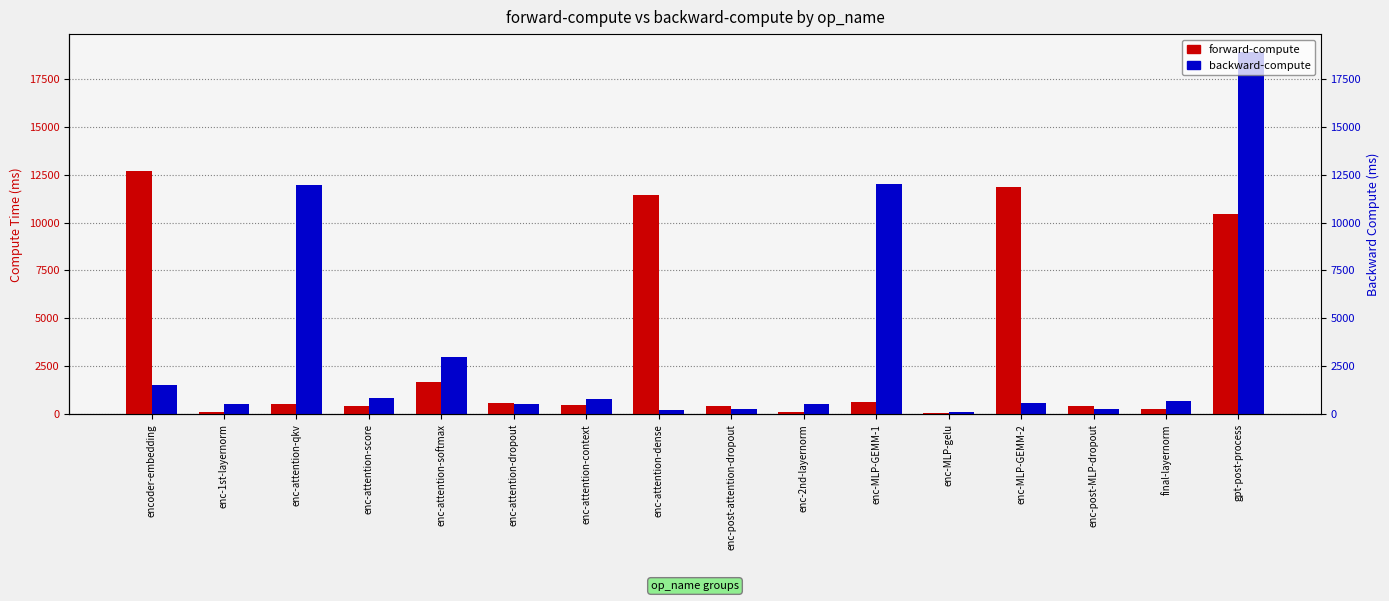

Reading left to right, list all the values displayed in this chart.

forward-compute: encoder-embedding=12682.3	enc-1st-layernorm=130.2	enc-attention-qkv=550.4	enc-attention-score=419.2	enc-attention-softmax=1688.0	enc-attention-dropout=586.7	enc-attention-context=460.9	enc-attention-dense=11429.0	enc-post-attention-dropout=448.2	enc-2nd-layernorm=130.0	enc-MLP-GEMM-1=629.7	enc-MLP-gelu=66.4	enc-MLP-GEMM-2=11850.0	enc-post-MLP-dropout=448.5	final-layernorm=252.5	gpt-post-process=10424.1
backward-compute: encoder-embedding=1549.6	enc-1st-layernorm=518.8	enc-attention-qkv=11941.5	enc-attention-score=828.6	enc-attention-softmax=2992.0	enc-attention-dropout=546.1	enc-attention-context=778.7	enc-attention-dense=200.8	enc-post-attention-dropout=261.2	enc-2nd-layernorm=519.1	enc-MLP-GEMM-1=11999.7	enc-MLP-gelu=134.9	enc-MLP-GEMM-2=590.6	enc-post-MLP-dropout=261.9	final-layernorm=674.4	gpt-post-process=18885.1